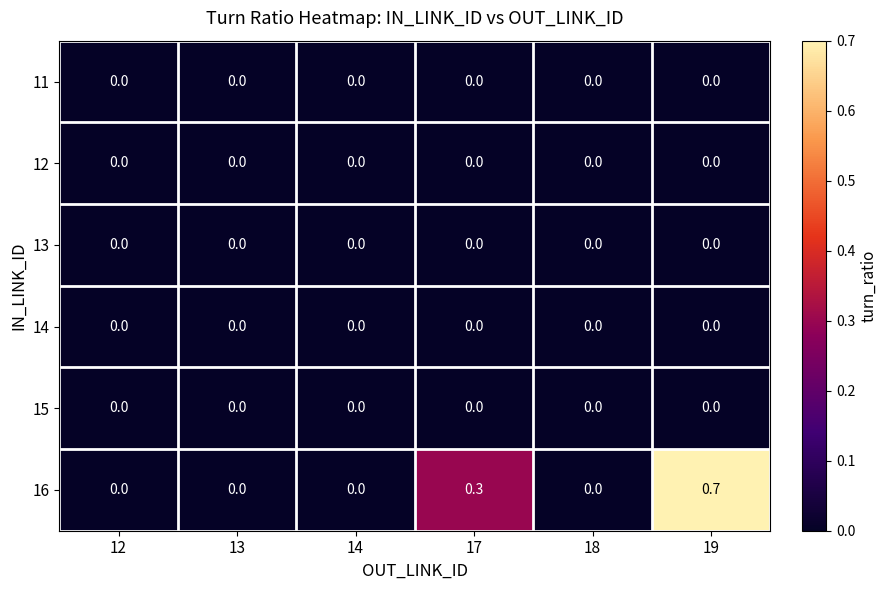

Which series has the widest spread of values?

16